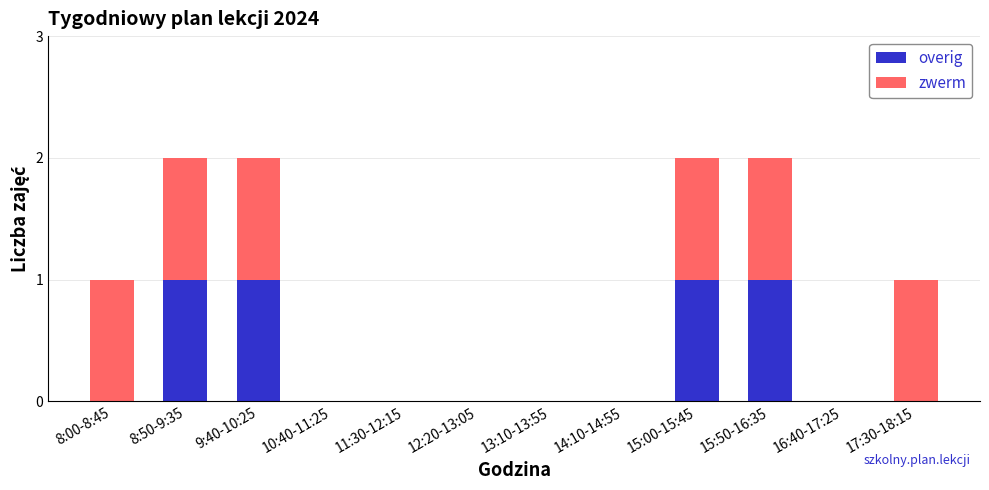

The overig series shows 1 at 15:00-15:45. True or false?

True